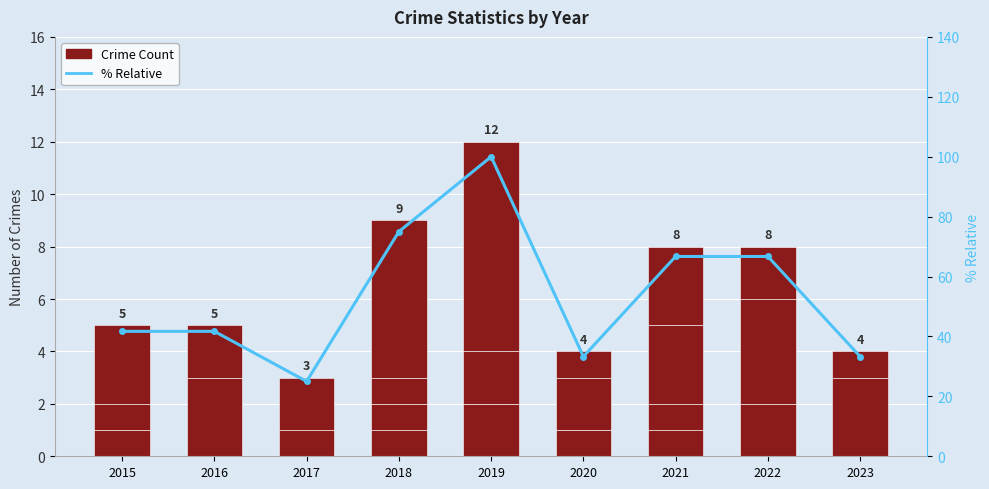

Which series has the largest range (max minus min)?

% Total (relative)